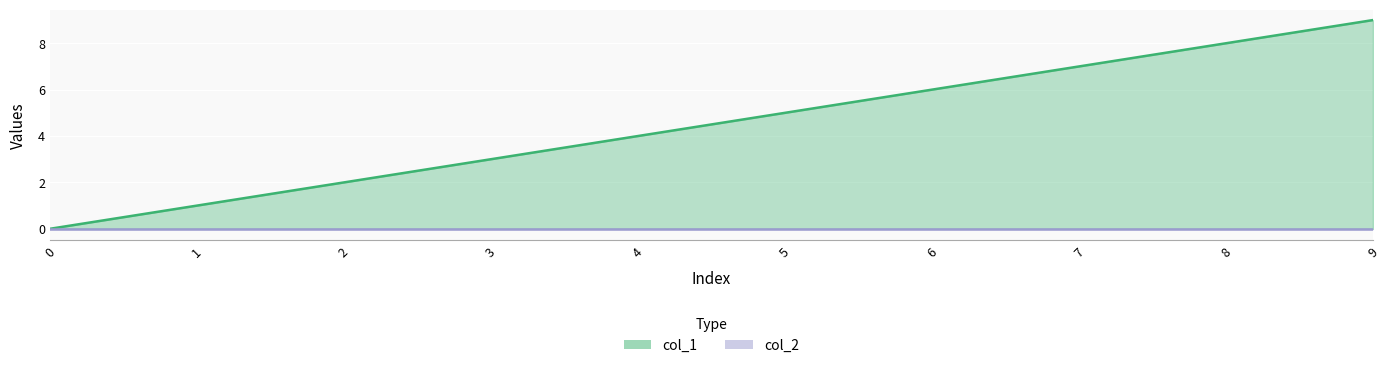

Reading right to left, list all the values displayed in this chart.

9=9	8=8	7=7	6=6	5=5	4=4	3=3	2=2	1=1	0=0